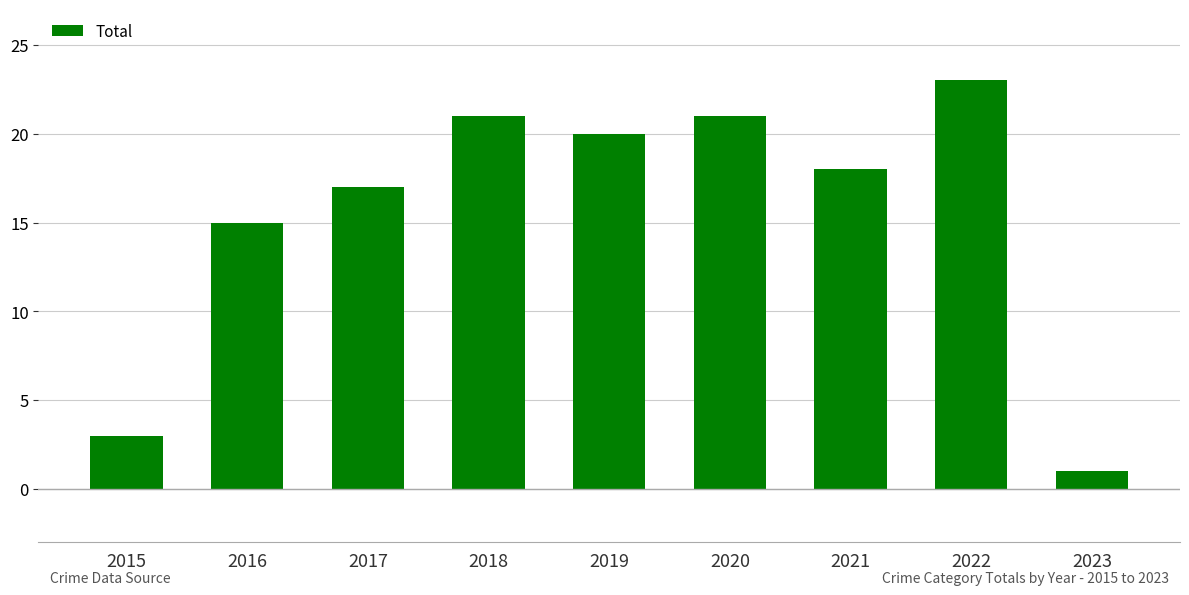

What is the value of the 5th bar from the left?

20